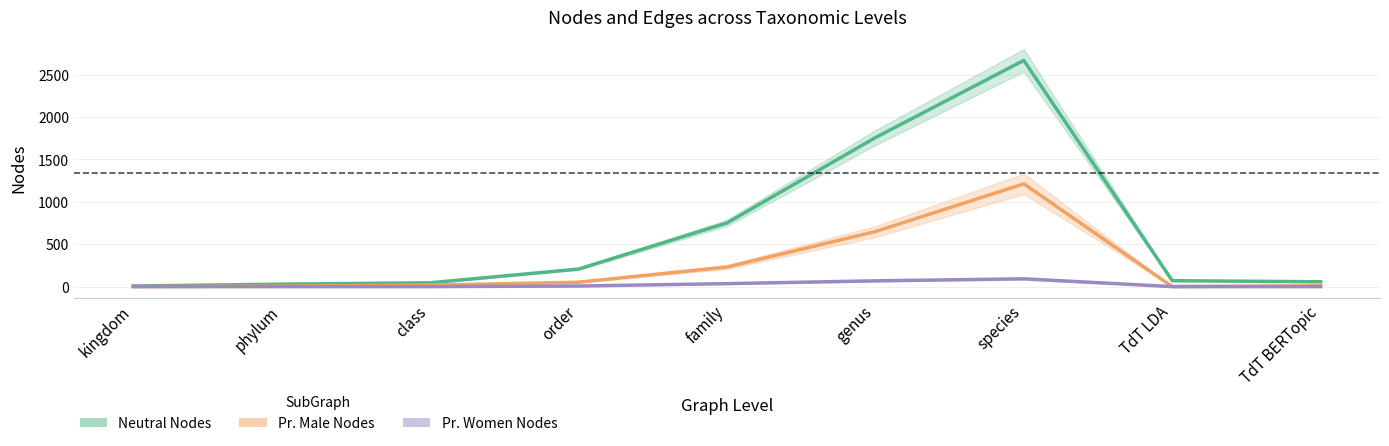

How many lines are shown in the chart?

3